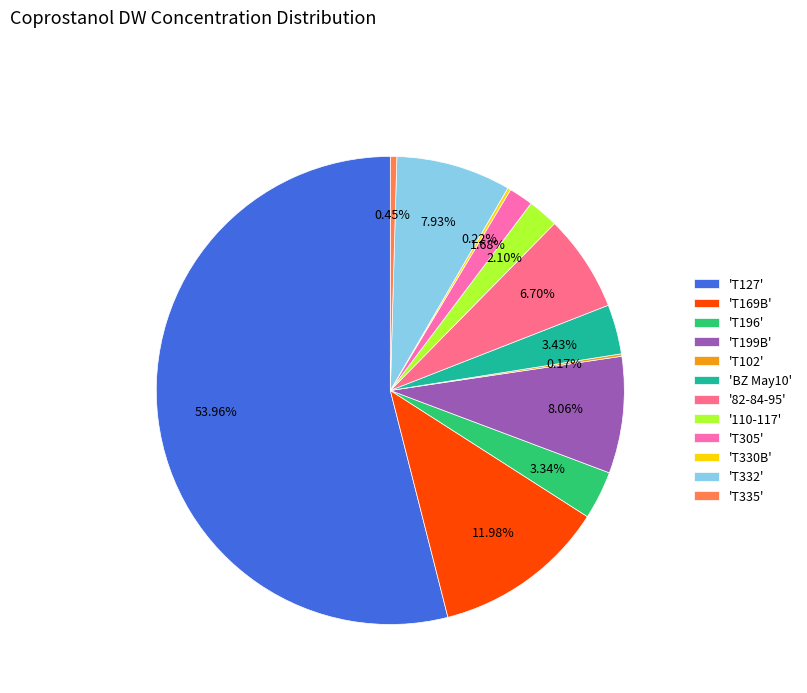

Which has a higher value, 'T305' or '82-84-95'?

'82-84-95'